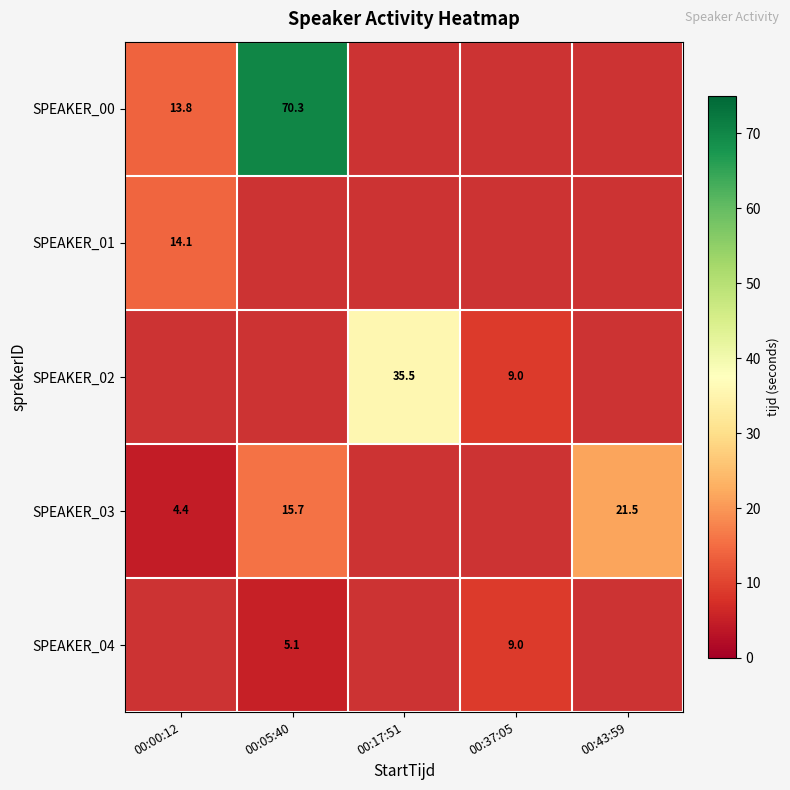

What is the spread (max minus min) of values at 00:00:12?

9.7